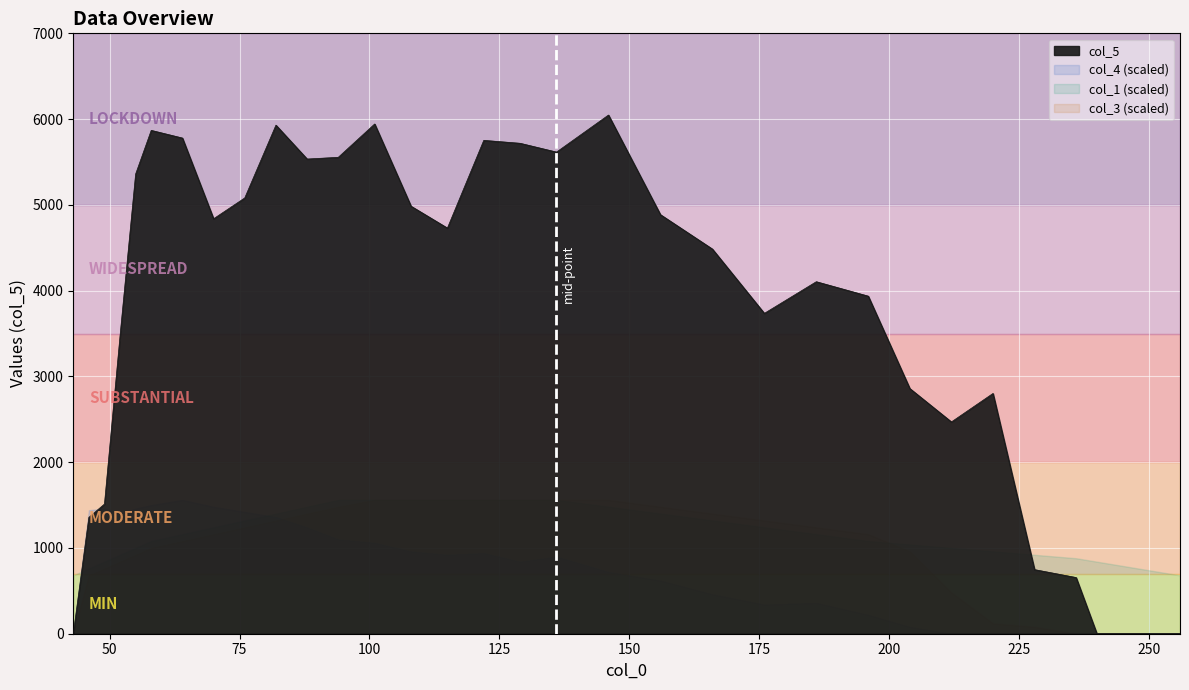

What is the total value across all series at 146?

6295.4